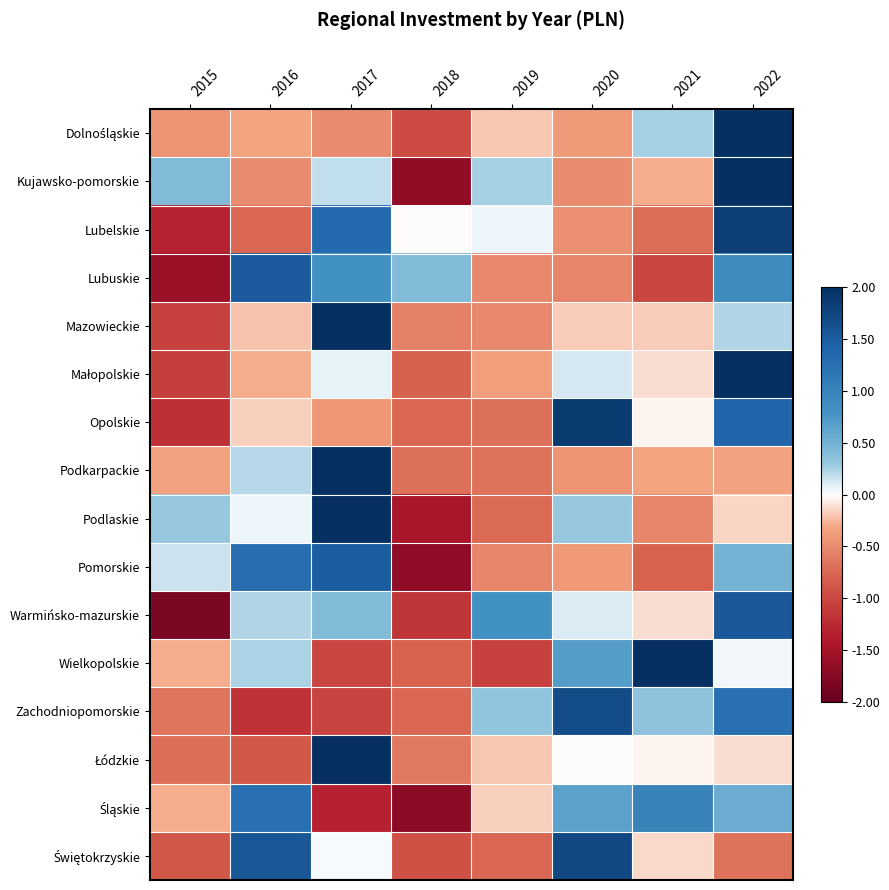

How many distinct data groups are displayed?

16